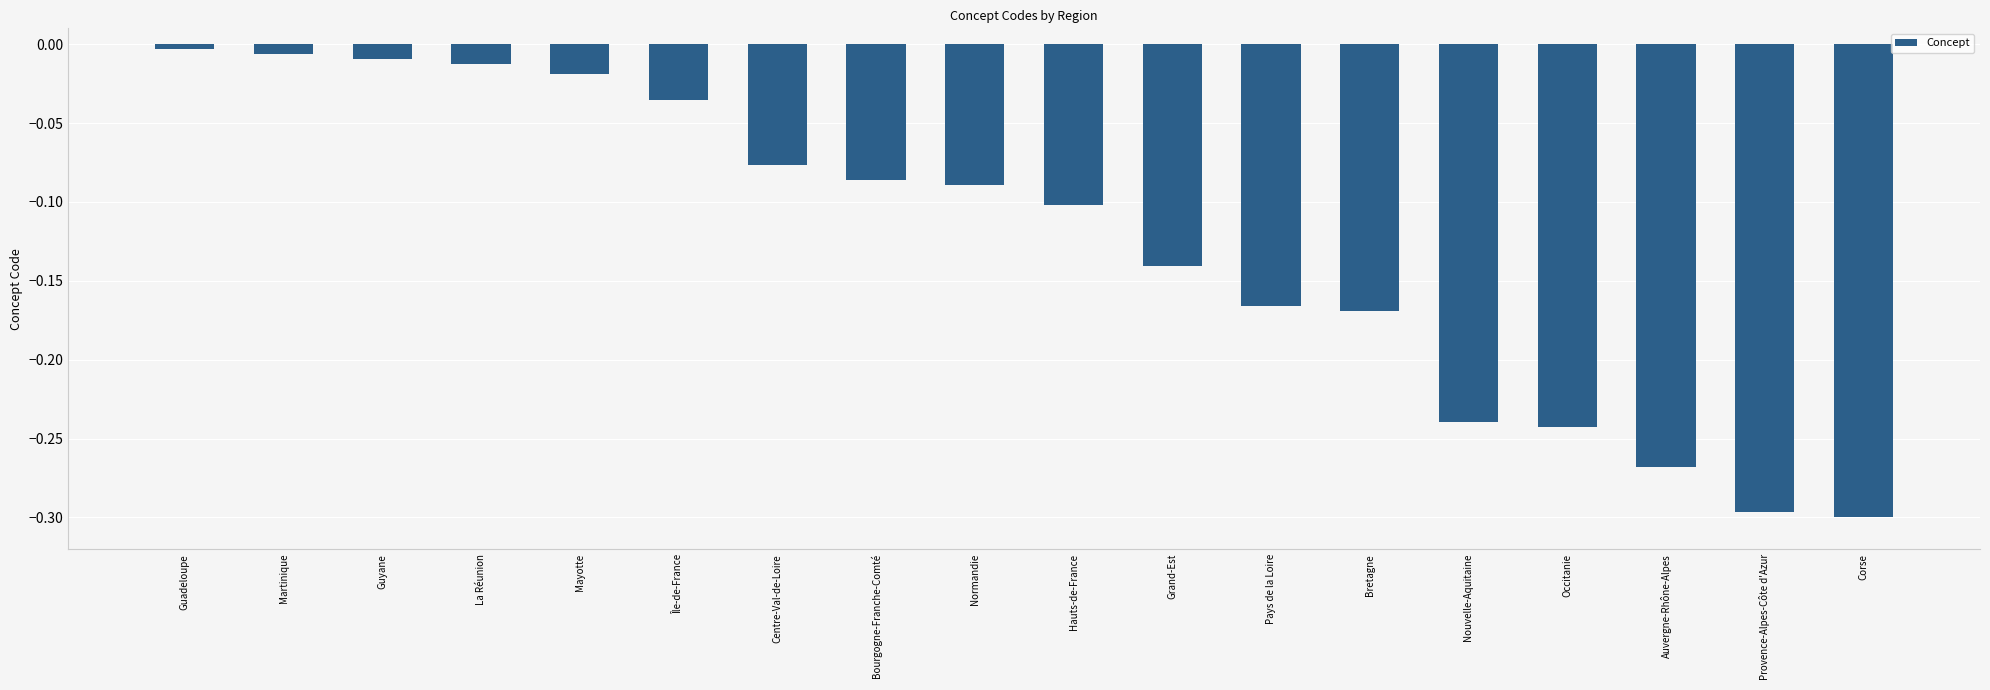

Which has a higher value, Nouvelle-Aquitaine or Centre-Val-de-Loire?

Centre-Val-de-Loire